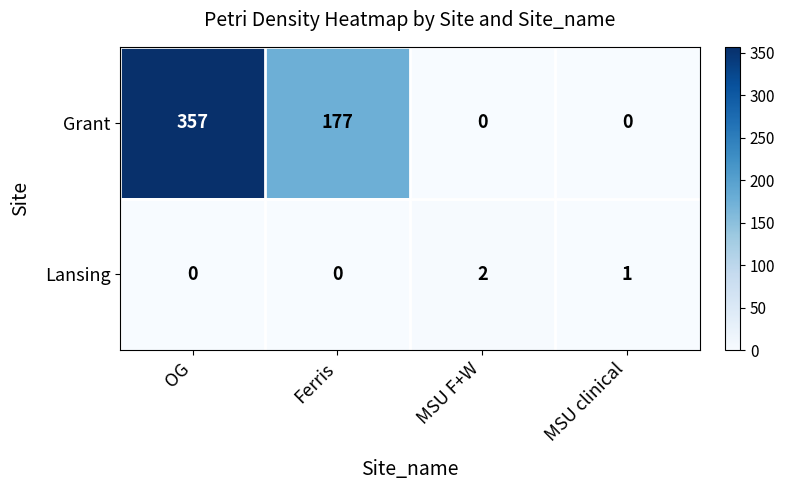

What is the sum of all Lansing values?

3